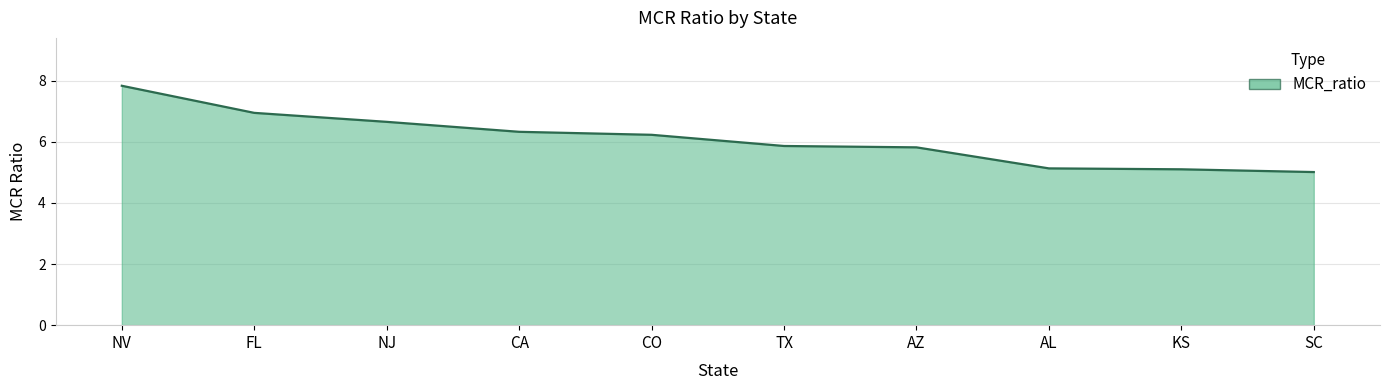

Reading right to left, what are all the values shown in this chart?

5.0	5.1	5.1	5.8	5.9	6.2	6.3	6.6	6.9	7.8